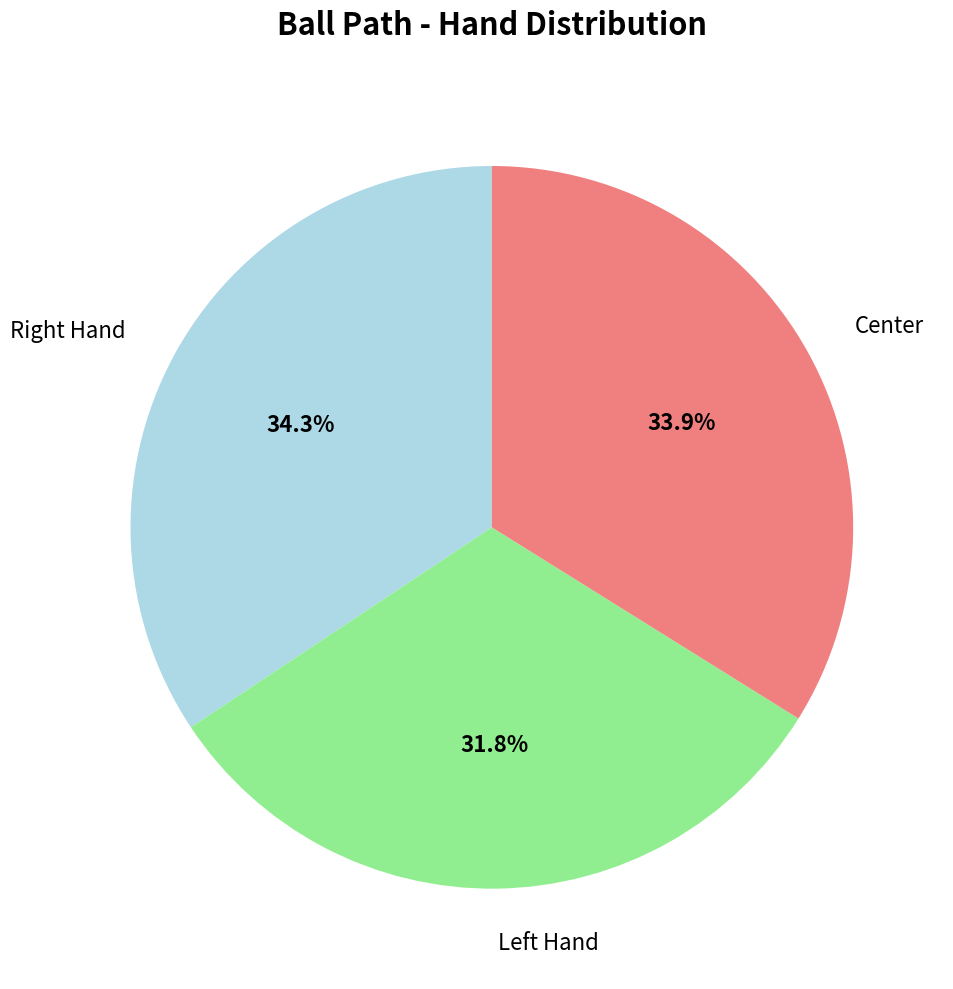

Is there a majority slice in this chart?

No